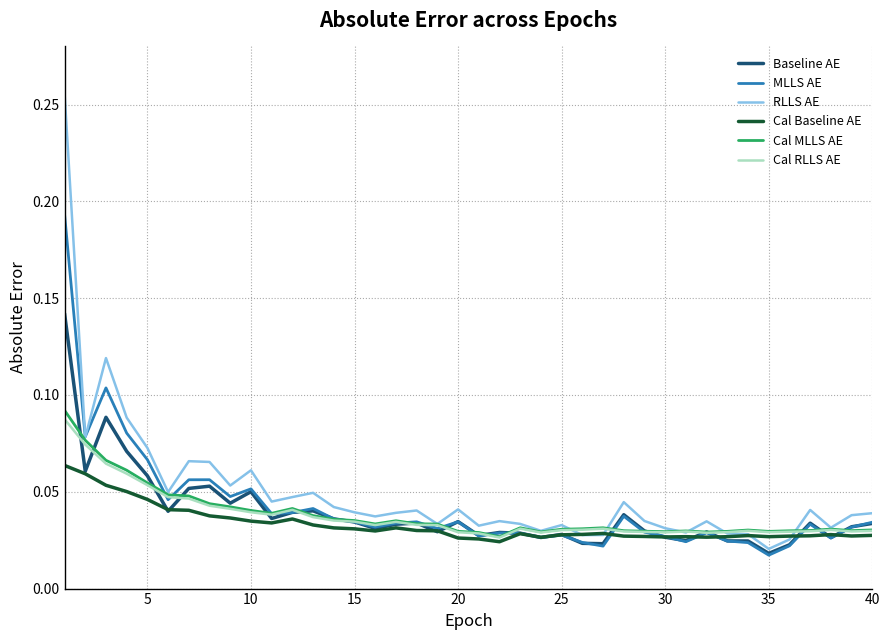

Which series has the widest spread of values?

RLLS AE